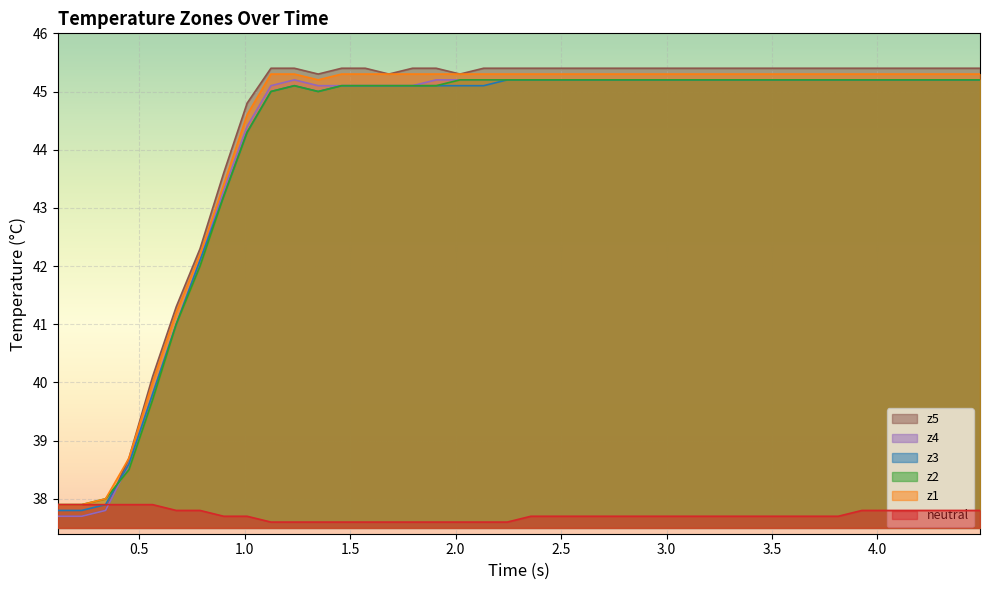

Reading left to right, list all the values displayed in this chart.

neutral: 37.9	37.9	37.9	37.9	37.9	37.8	37.8	37.7	37.7	37.6	37.6	37.6	37.6	37.6	37.6	37.6	37.6	37.6	37.6	37.6	37.7	37.7	37.7	37.7	37.7	37.7	37.7	37.7	37.7	37.7	37.7	37.7	37.7	37.7	37.8	37.8	37.8	37.8	37.8	37.8
z1: 37.9	37.9	38.0	38.7	40.0	41.2	42.2	43.4	44.6	45.3	45.3	45.2	45.3	45.3	45.3	45.3	45.3	45.3	45.3	45.3	45.3	45.3	45.3	45.3	45.3	45.3	45.3	45.3	45.3	45.3	45.3	45.3	45.3	45.3	45.3	45.3	45.3	45.3	45.3	45.3
z2: 37.9	37.9	38.0	38.5	39.7	41.0	42.0	43.2	44.3	45.0	45.1	45.0	45.1	45.1	45.1	45.1	45.1	45.2	45.2	45.2	45.2	45.2	45.2	45.2	45.2	45.2	45.2	45.2	45.2	45.2	45.2	45.2	45.2	45.2	45.2	45.2	45.2	45.2	45.2	45.2
z3: 37.8	37.8	37.9	38.6	39.8	41.0	42.1	43.2	44.3	45.0	45.1	45.0	45.1	45.1	45.1	45.1	45.1	45.1	45.1	45.2	45.2	45.2	45.2	45.2	45.2	45.2	45.2	45.2	45.2	45.2	45.2	45.2	45.2	45.2	45.2	45.2	45.2	45.2	45.2	45.2
z4: 37.7	37.7	37.8	38.6	39.8	41.0	42.1	43.3	44.4	45.1	45.2	45.1	45.1	45.1	45.1	45.1	45.2	45.2	45.2	45.2	45.2	45.2	45.2	45.2	45.2	45.2	45.2	45.2	45.2	45.2	45.2	45.2	45.2	45.2	45.2	45.2	45.2	45.2	45.2	45.2
z5: 37.7	37.7	37.8	38.7	40.1	41.3	42.3	43.6	44.8	45.4	45.4	45.3	45.4	45.4	45.3	45.4	45.4	45.3	45.4	45.4	45.4	45.4	45.4	45.4	45.4	45.4	45.4	45.4	45.4	45.4	45.4	45.4	45.4	45.4	45.4	45.4	45.4	45.4	45.4	45.4